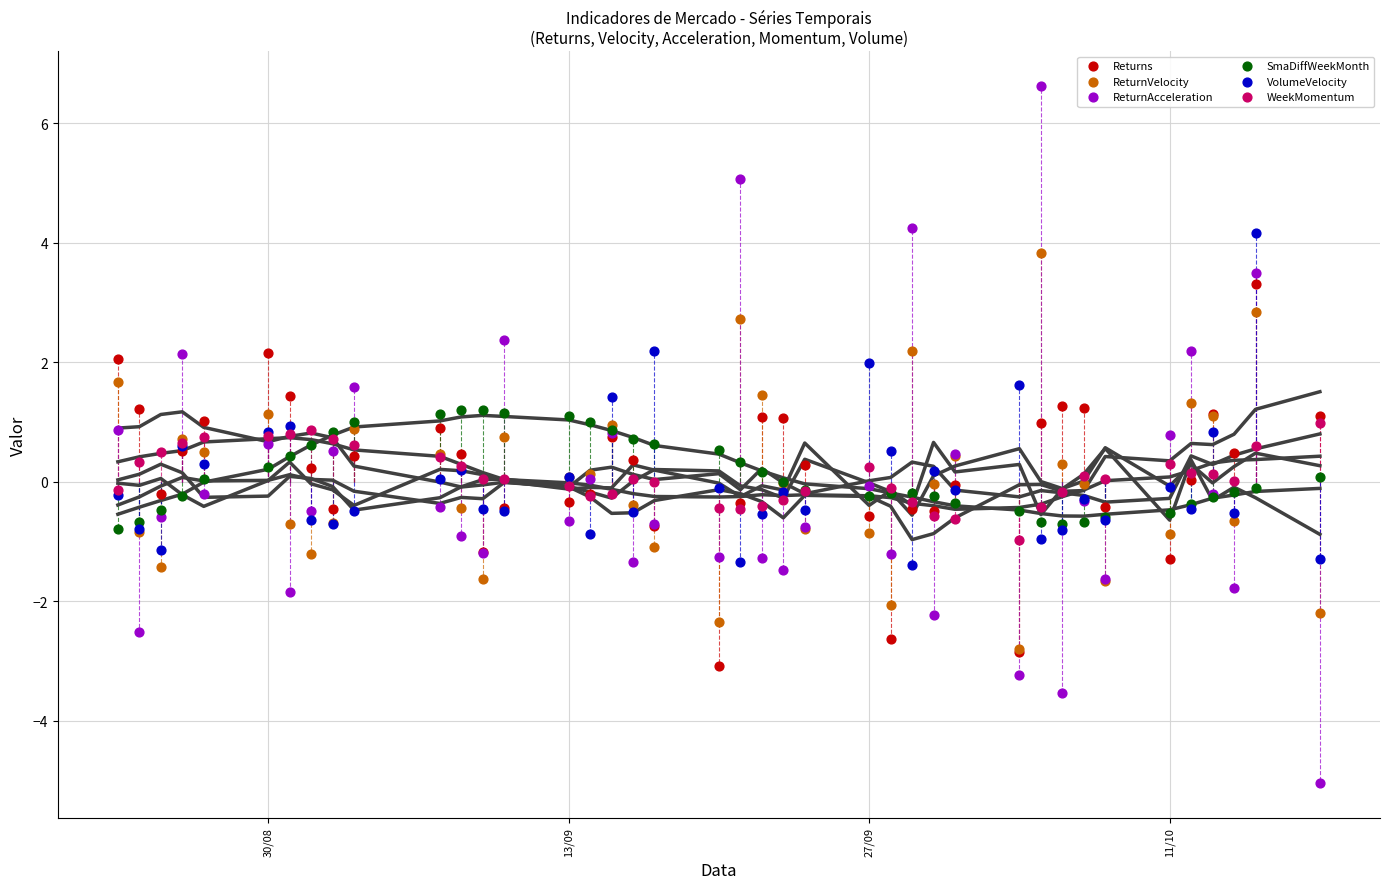

Which series reaches the maximum Y coordinate?

ReturnAcceleration